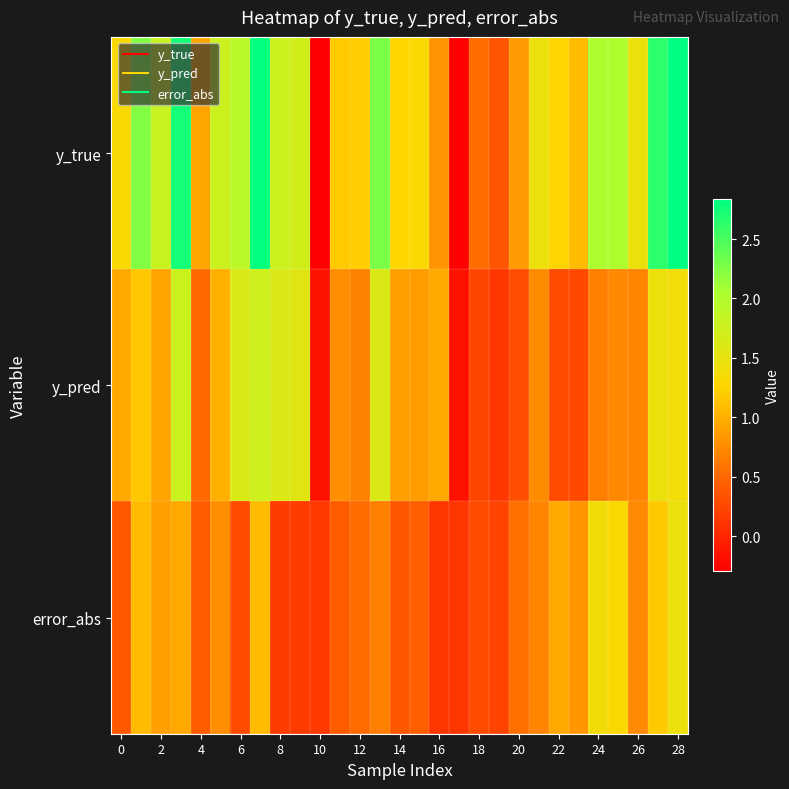

Which label corresponds to the largest value in the chart?

28